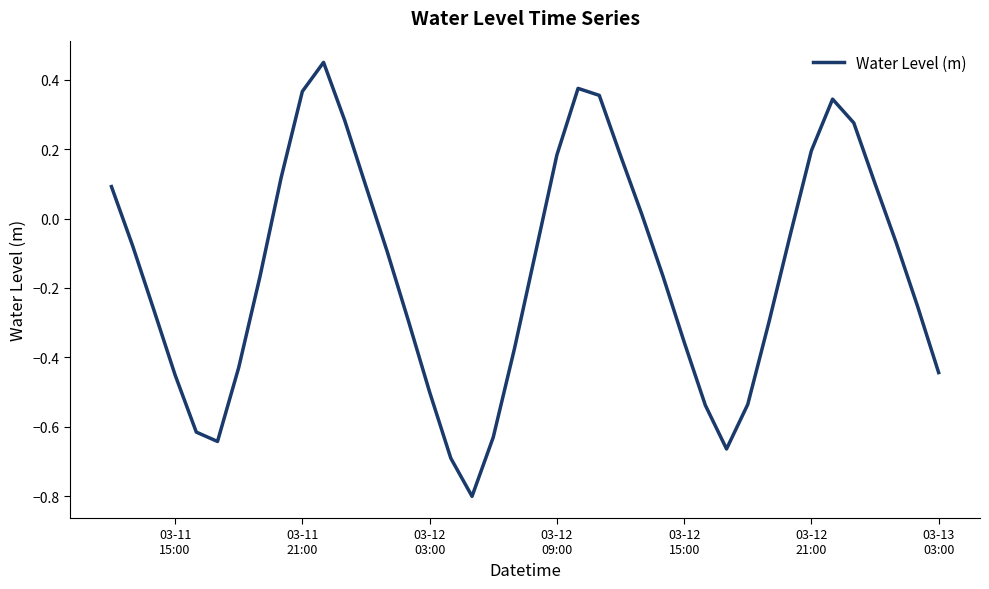

What is the minimum value shown in the chart?

-0.8